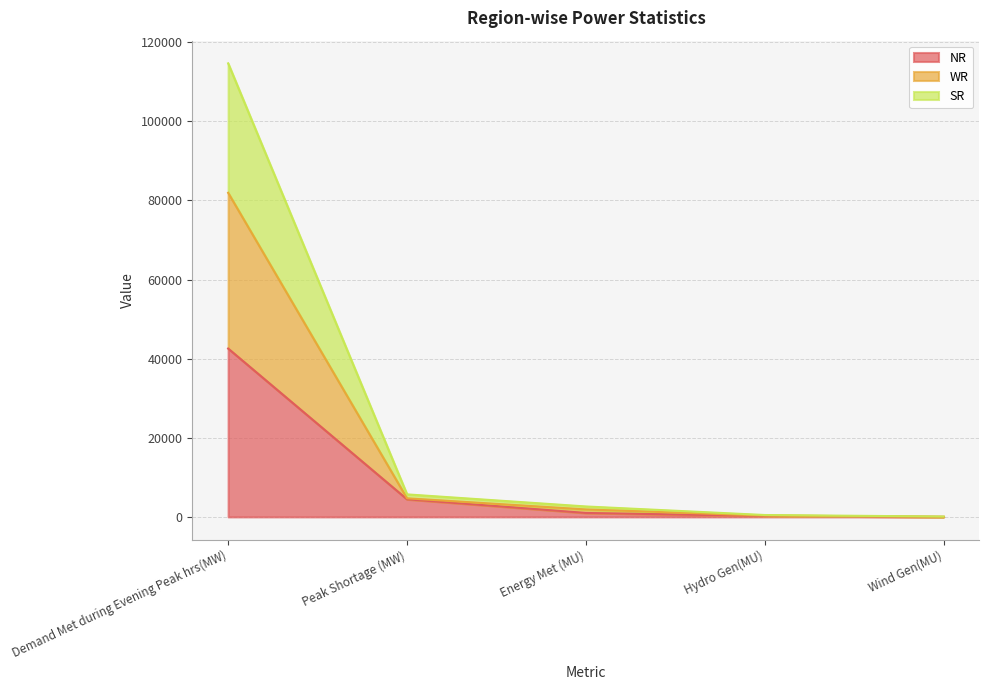

What is the sum of the NR values at Demand Met during Evening Peak hrs(MW) and Wind Gen(MU)?

42553